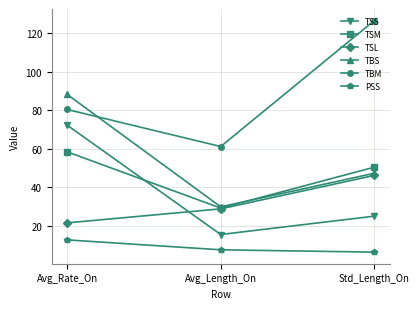

Reading left to right, transcribe all the data shown in this chart.

TSS: 72.2	15.4	24.9
TSM: 58.3	29.1	50.4
TSL: 21.5	28.7	46.1
TBS: 88.1	29.8	47.2
TBM: 80.3	61.1	126.4
PSS: 12.6	7.5	6.3